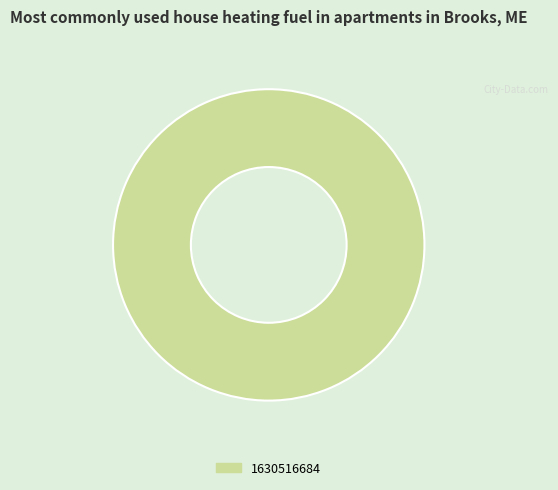

The 1630516684 slice represents 85% of the pie. True or false?

False